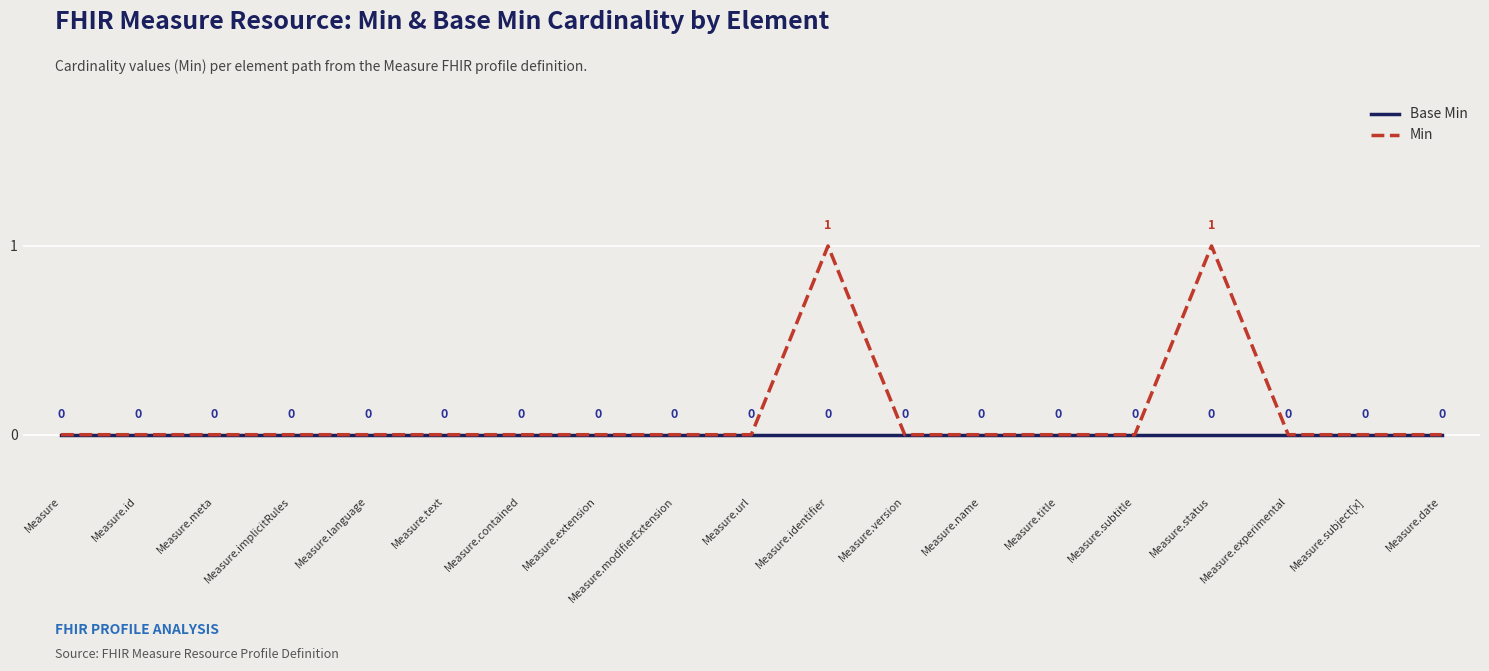

What is the sum of all Min values?

2